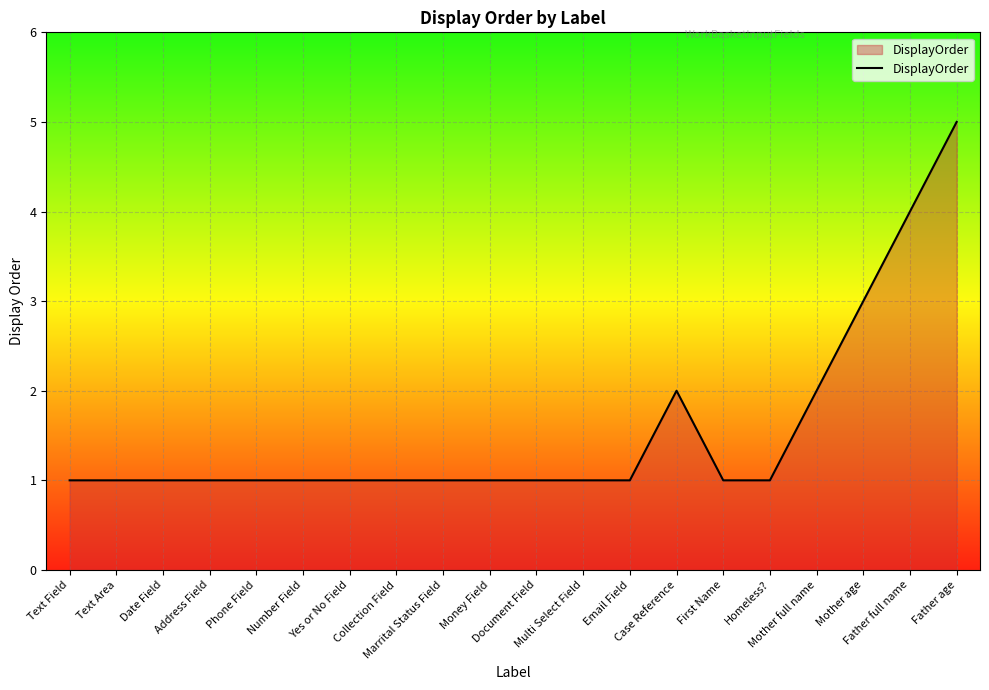

What is the greatest value displayed?

5